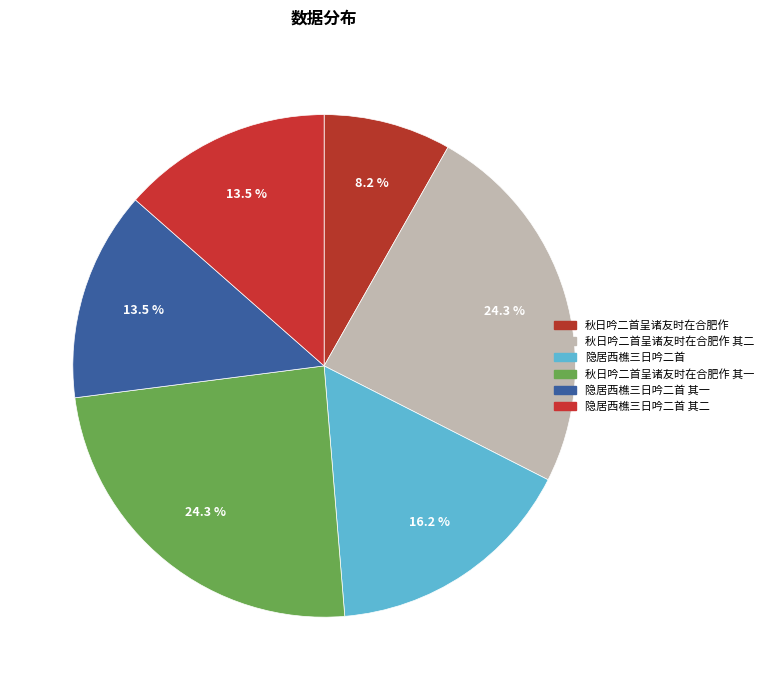

To the nearest percent, what is the difference between the largest and smallest slice percentages?

16%